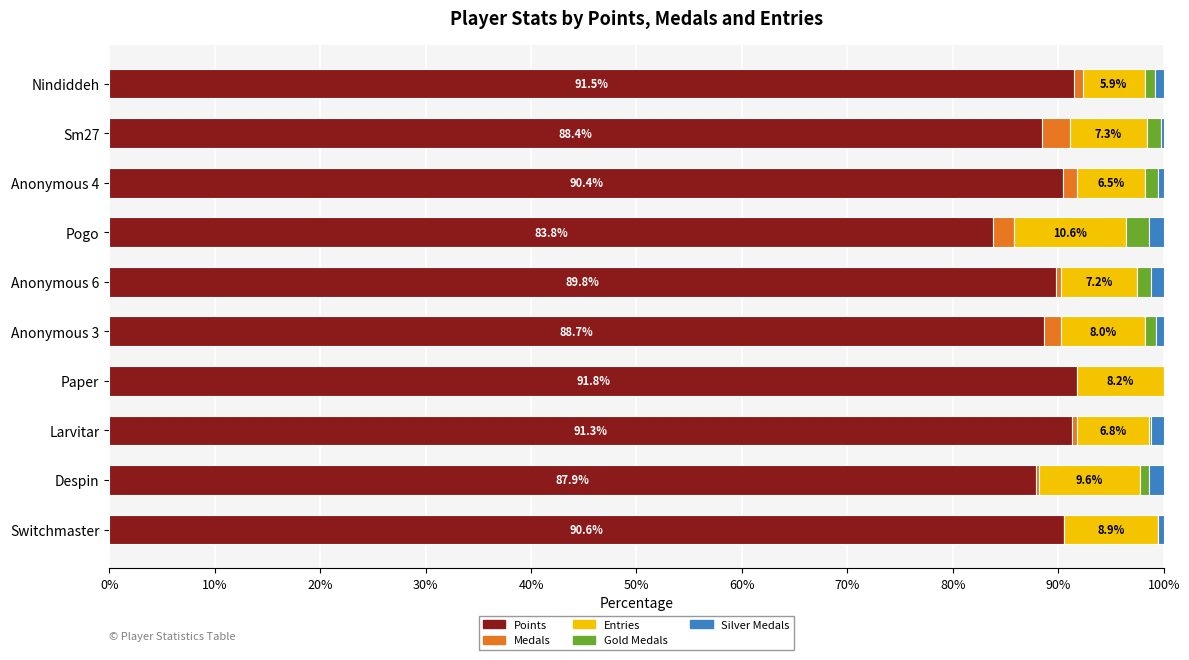

True or false: Points has a value of 149.3 at Despin.

False